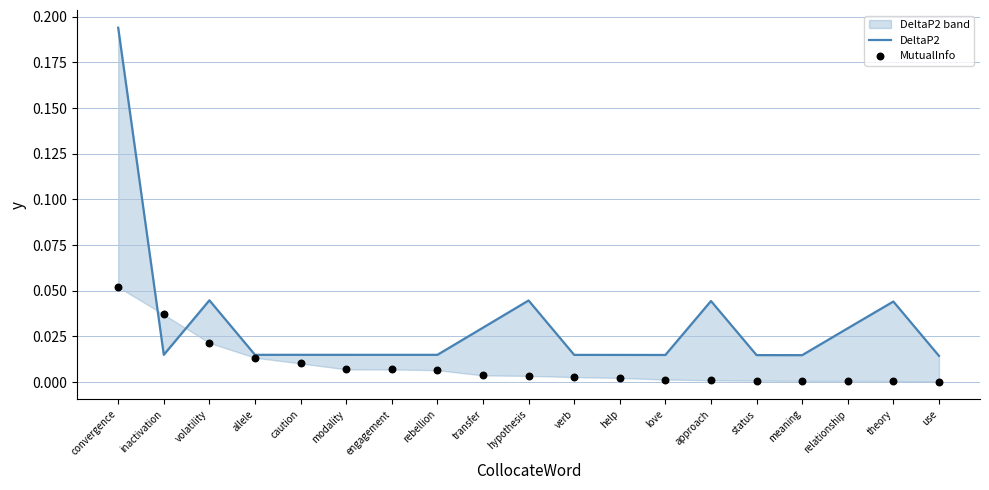

Which series contains the highest Y value?

DeltaP2